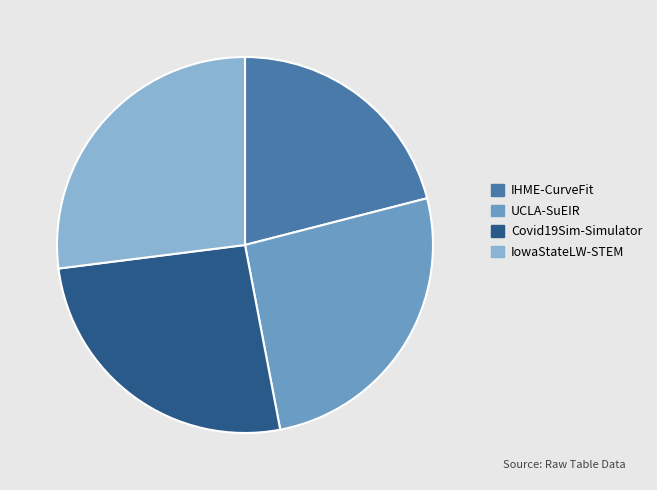

Is the sum of UCLA-SuEIR and IHME-CurveFit greater than half?

No